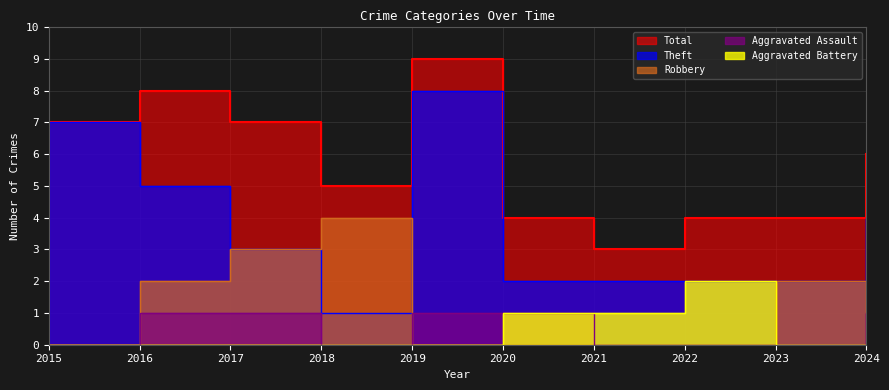

Is the value of Robbery at 2021 greater than the value of Aggravated Assault at 2019?

No